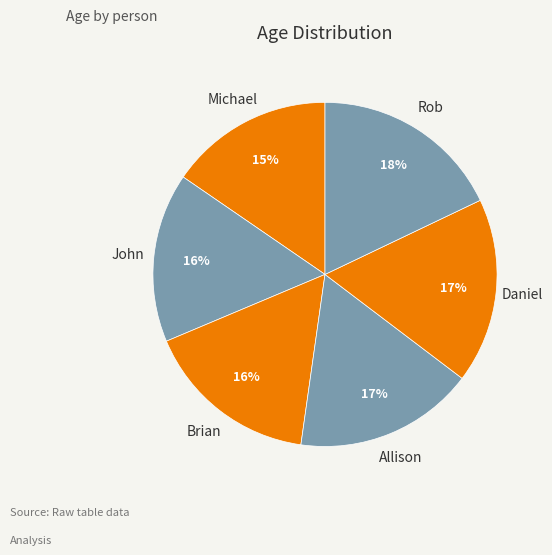

Is the sum of Allison and John greater than half?

No